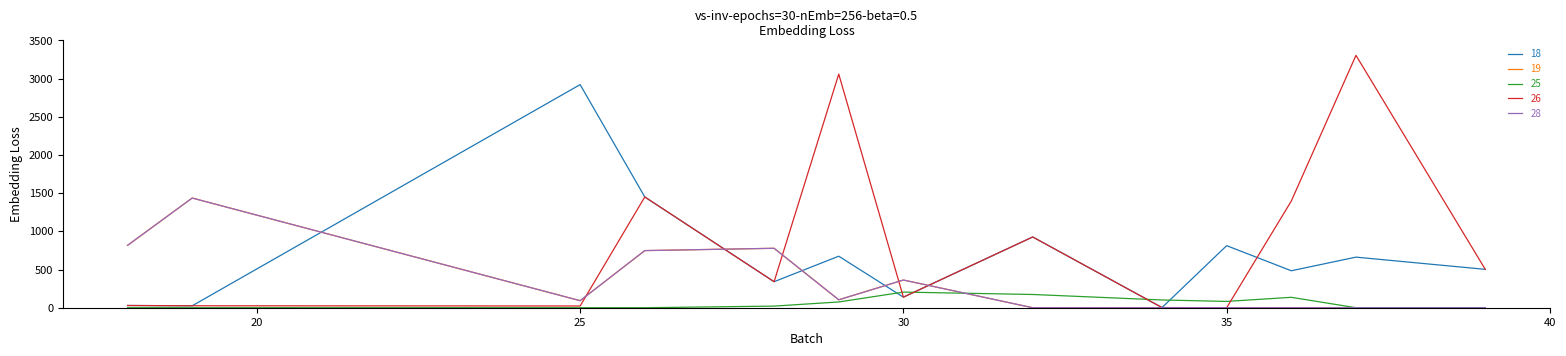

Is it true that CAUL_P_LV equals 89.7 at 30?

False